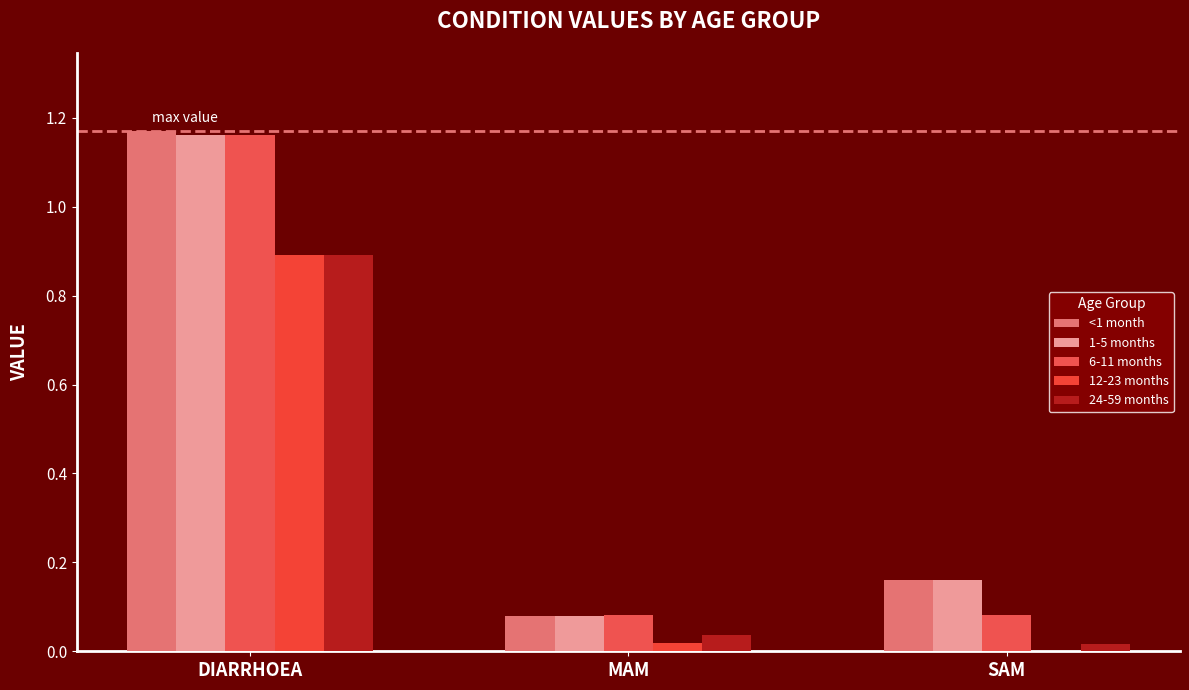

Rank the series by their maximum value, from highest to lowest.

<1 month, 1-5 months, 6-11 months, 12-23 months, 24-59 months